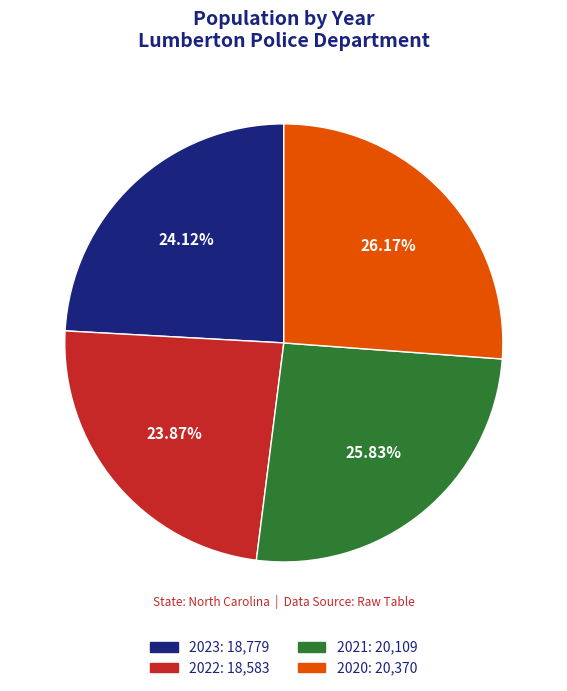

Approximately how many times larger is the value at 2021 compared to 2020?

1.0